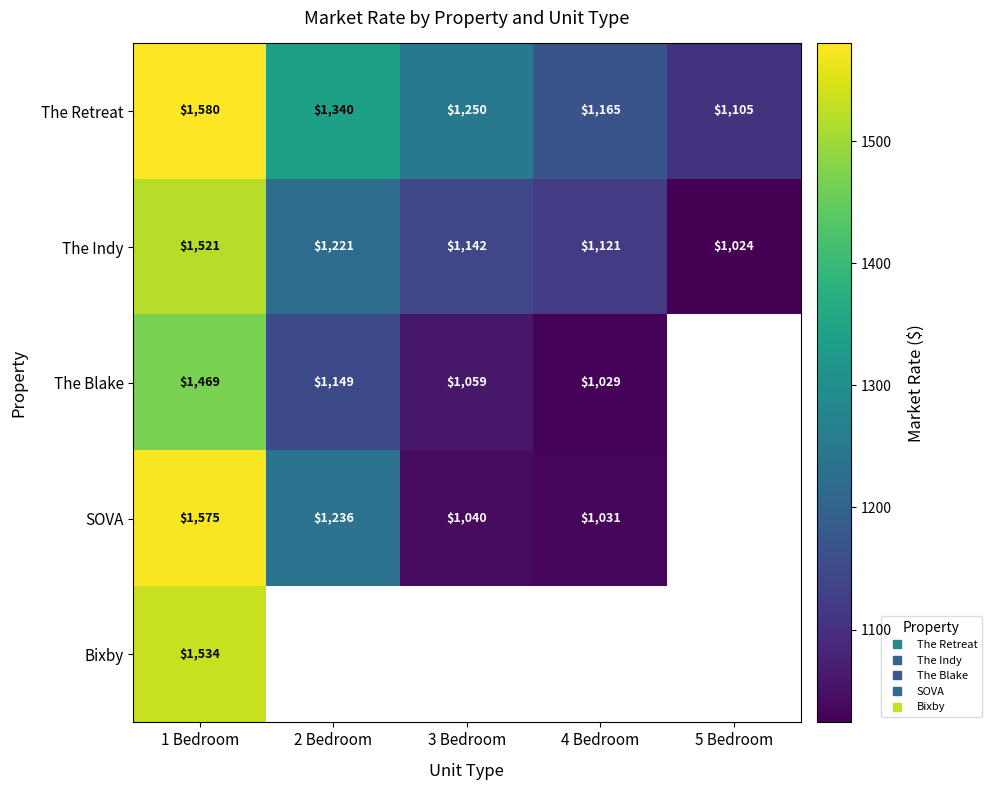

Which category has the highest value in the Bixby series?

1 Bedroom